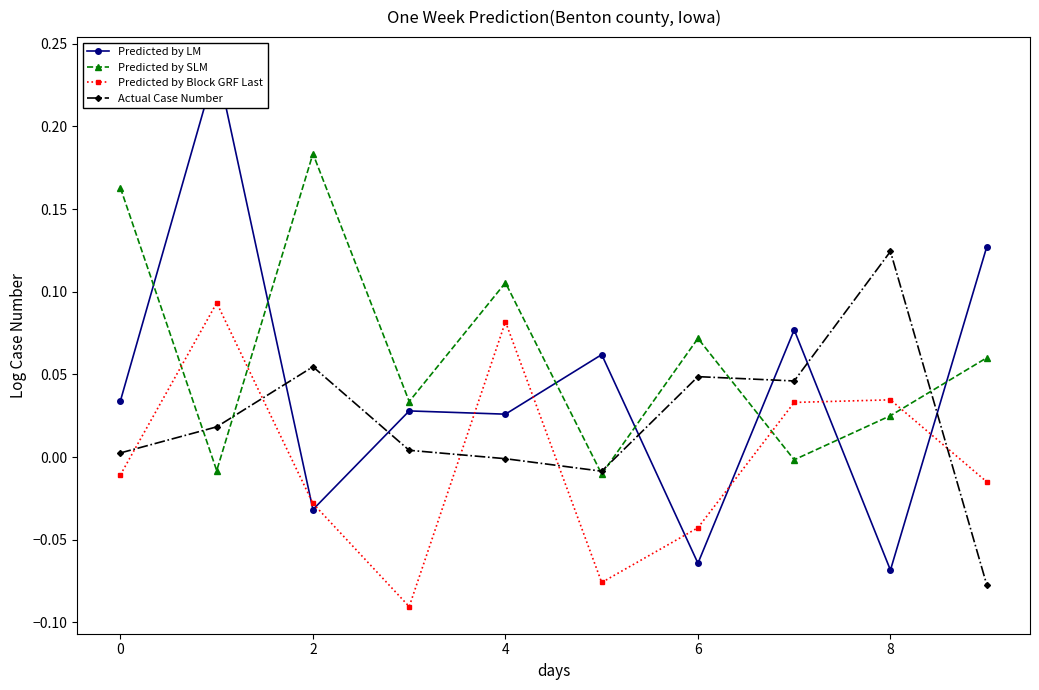

Is the value of Actual Case Number at 4 greater than the value of Predicted by Block GRF Last at 0?

Yes